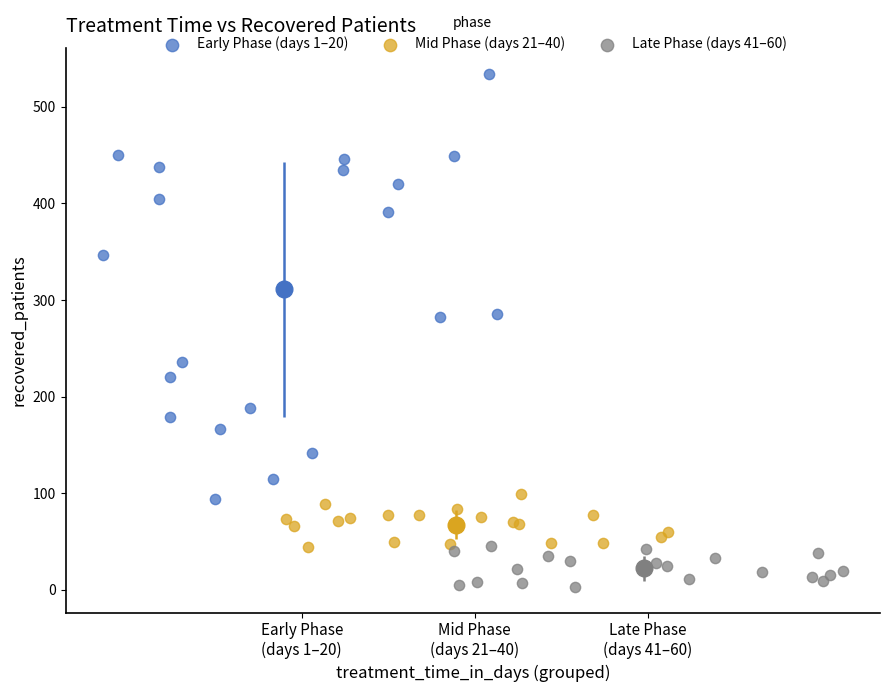

Which series contains the highest Y value?

Early Phase (days 1–20)